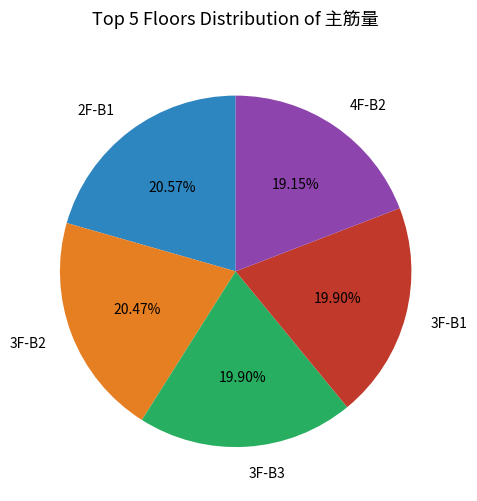

Count the number of slices in the pie.

5